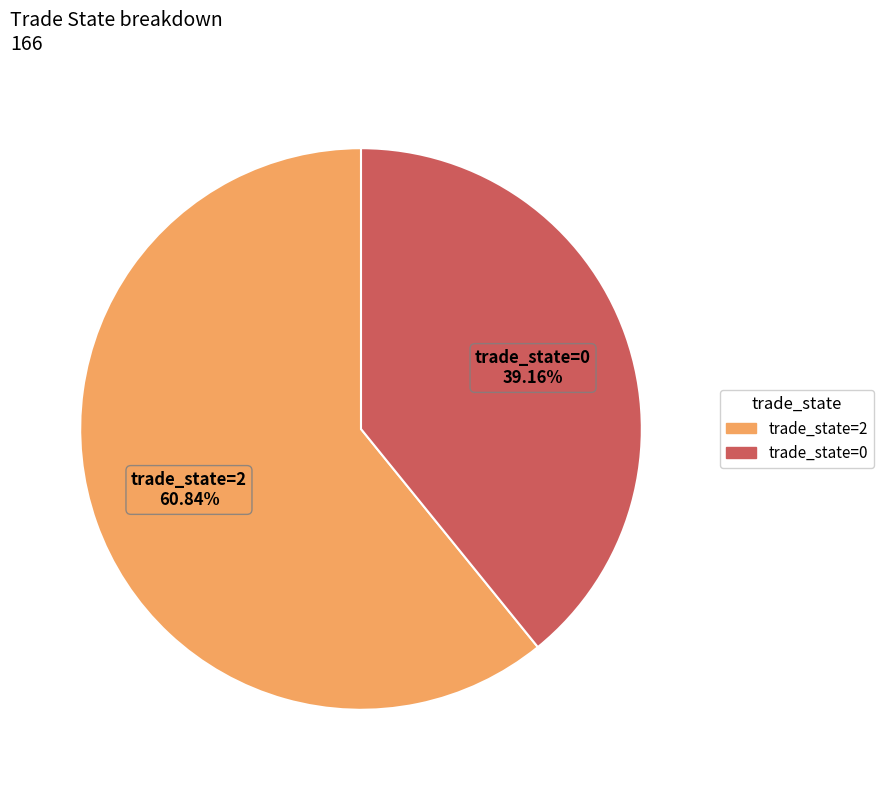

Approximately how many times larger is the value at trade_state=2 compared to trade_state=0?

1.6